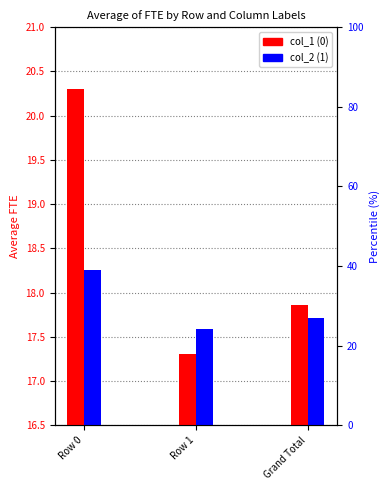

At which label does col_1 (0) reach its peak?

Row 0